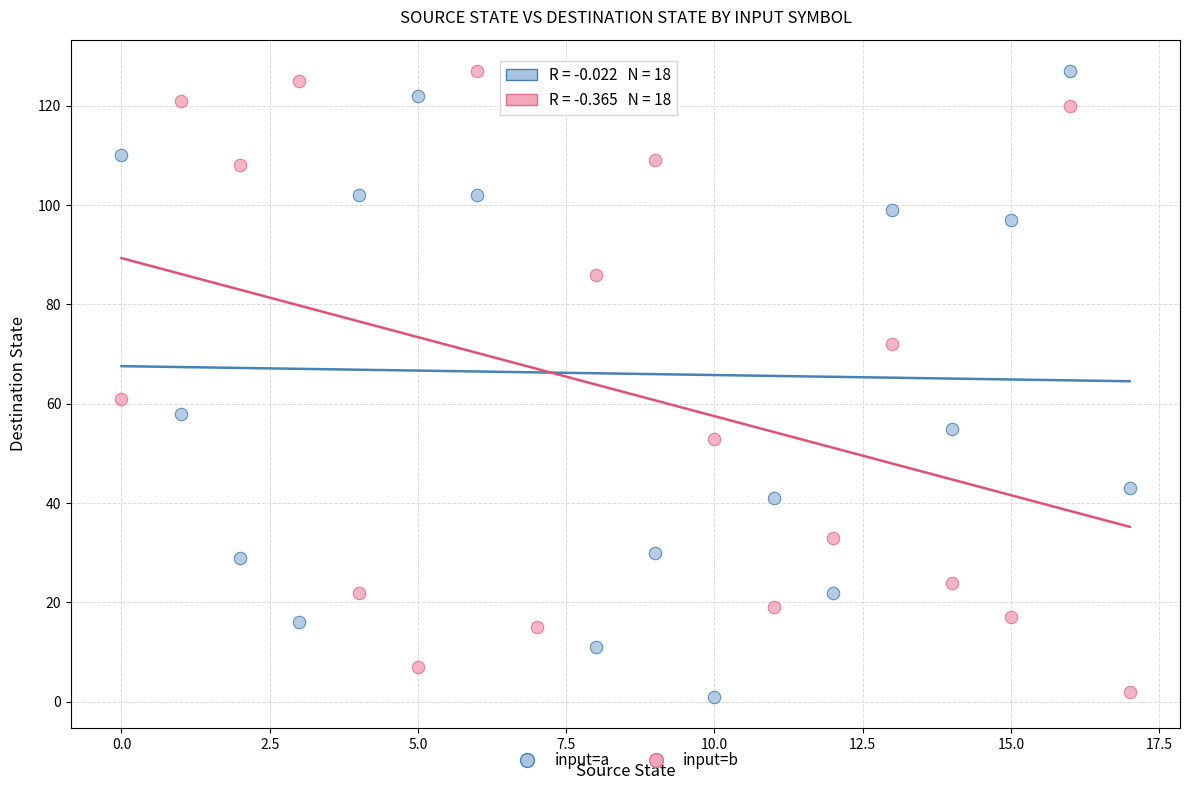

In the input=b series, what Y value is closest to 64?

61